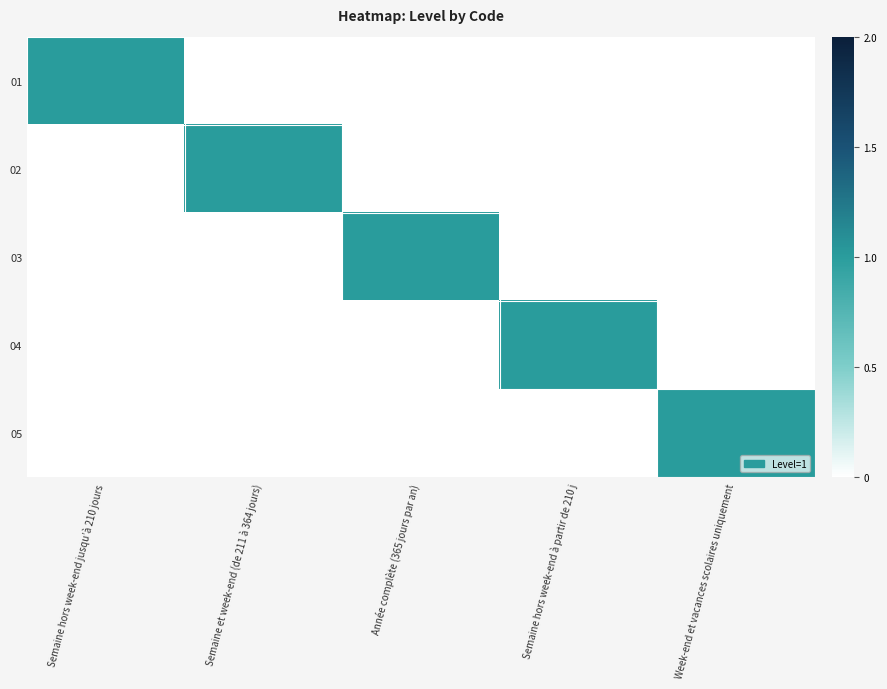

Which label corresponds to the largest value in the chart?

Semaine hors week-end jusqu’à 210 jours